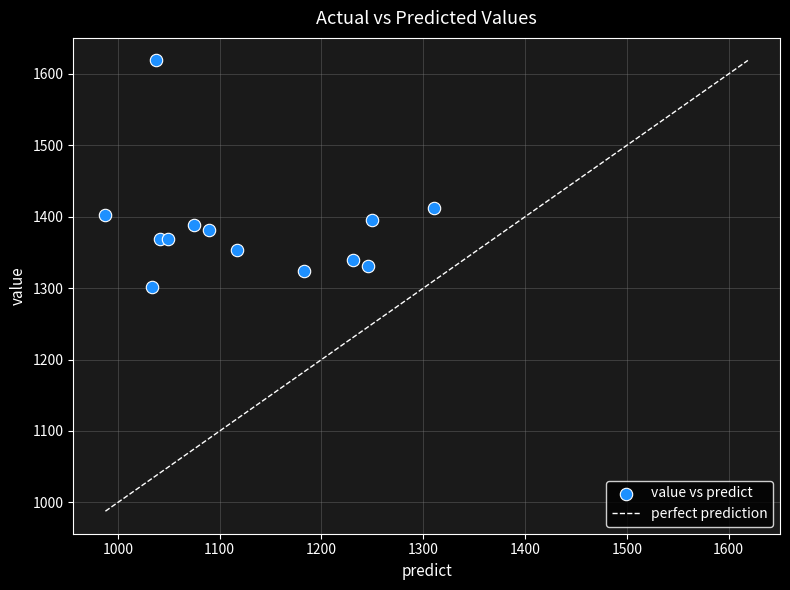

What Y value in the scatter plot is closest to 1460?

1412